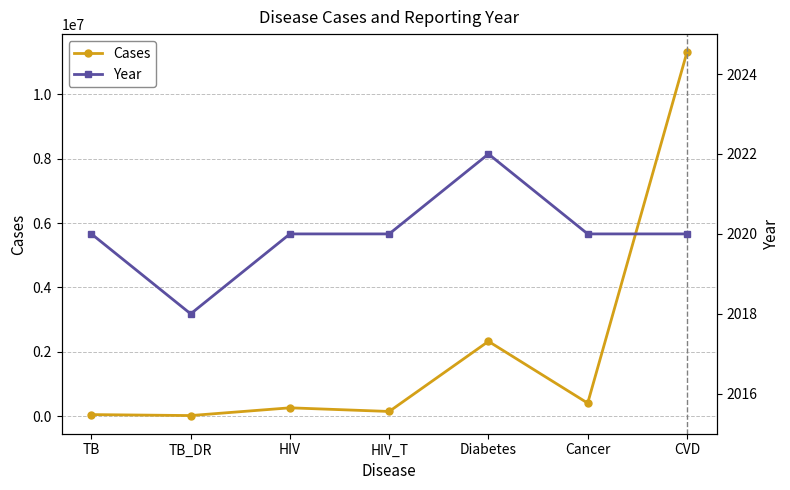

How many categories are shown in the chart?

7